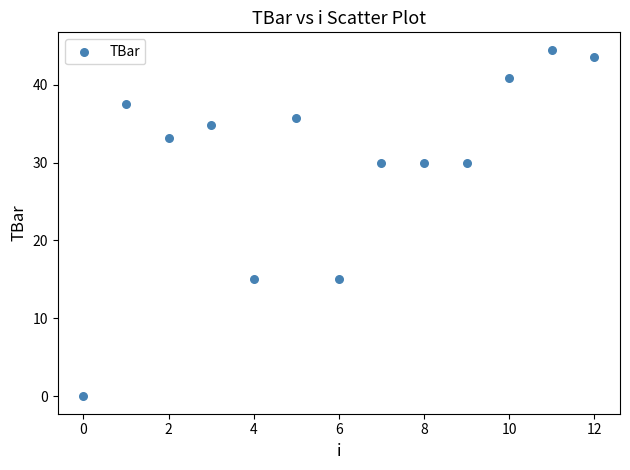

What is the range of Y values (max minus min)?

44.5